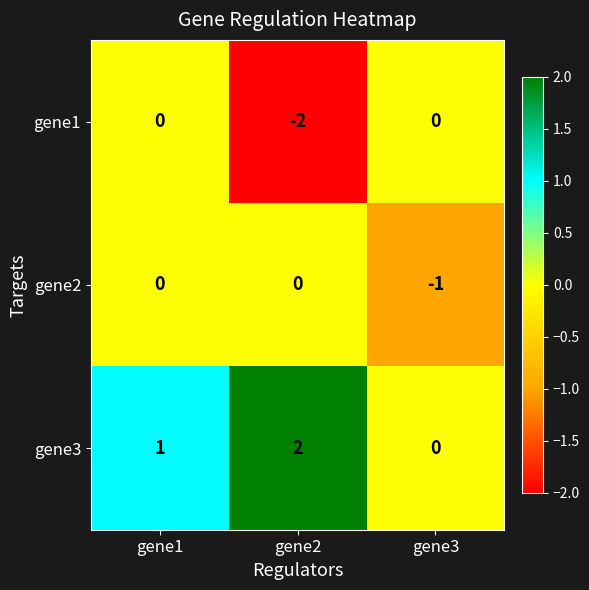

Between gene1 and gene2, which series saw the biggest shift?

gene1